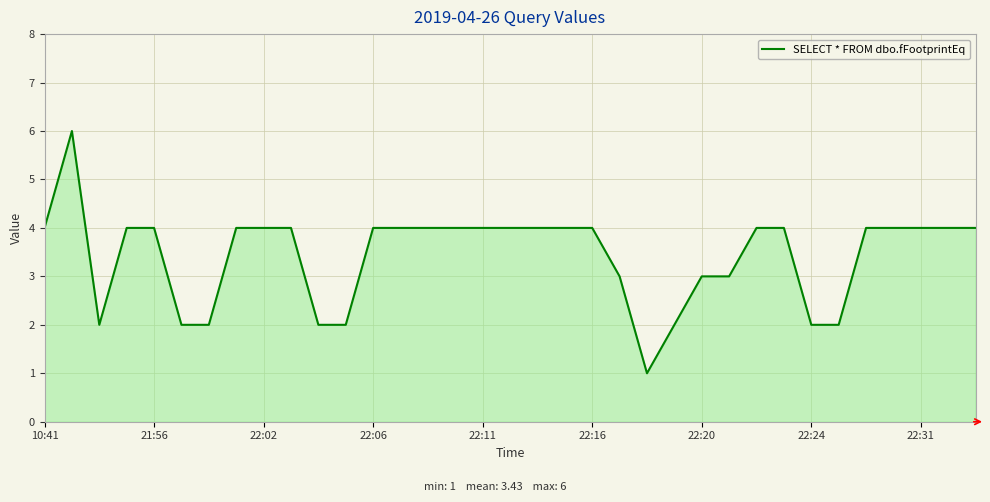

What is the difference between the maximum and minimum values?

5